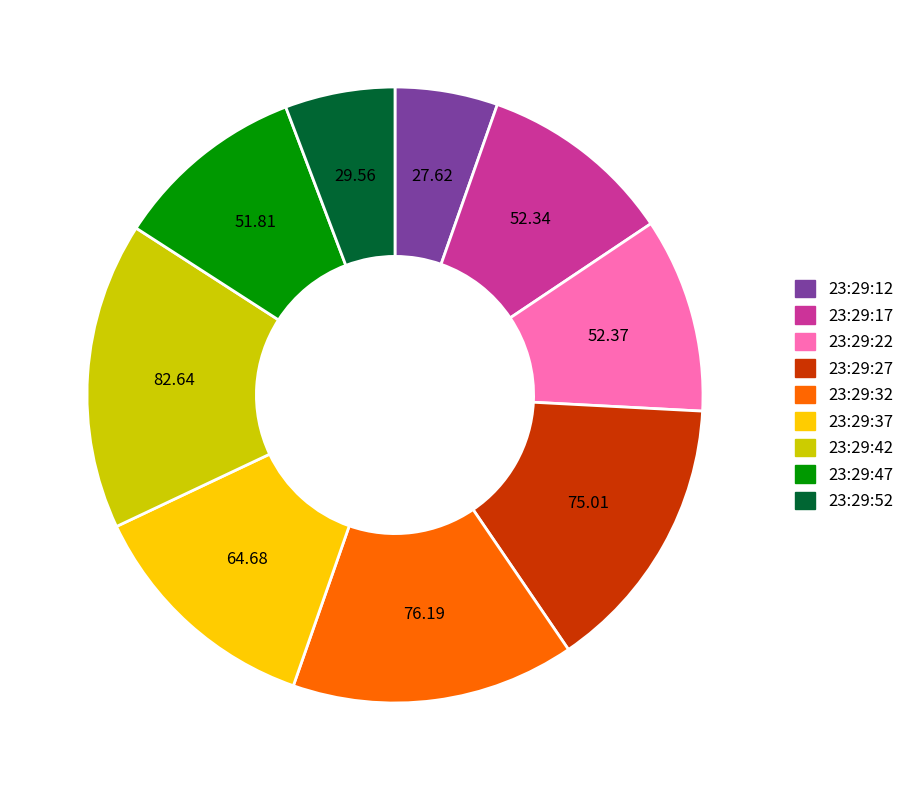

Do 23:29:32 and 23:29:12 together represent more than half of the pie?

No